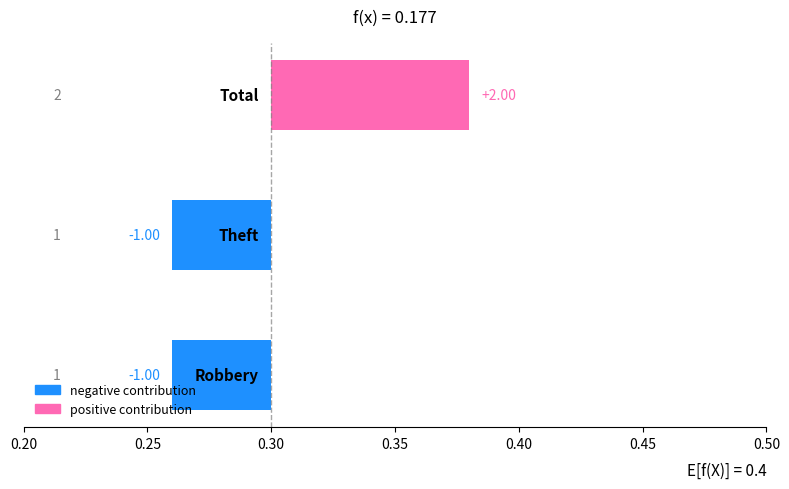

What is the minimum value shown in the chart?

1